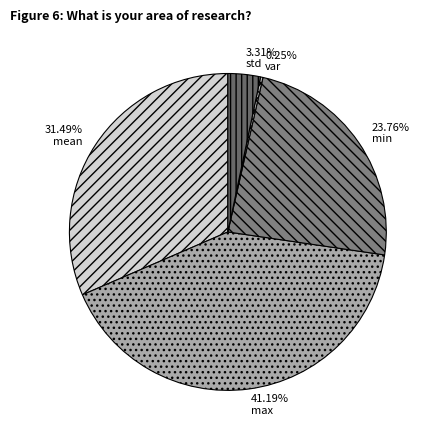

What is the largest slice in the pie chart?

max